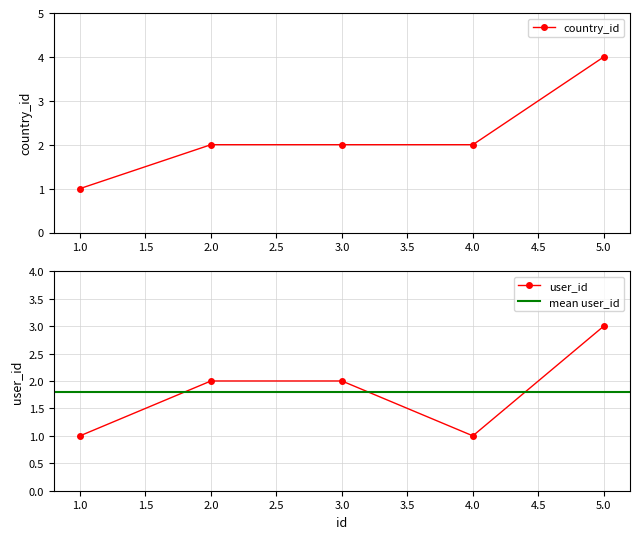

True or false: user_id has a value of 3 at 2.0.

False